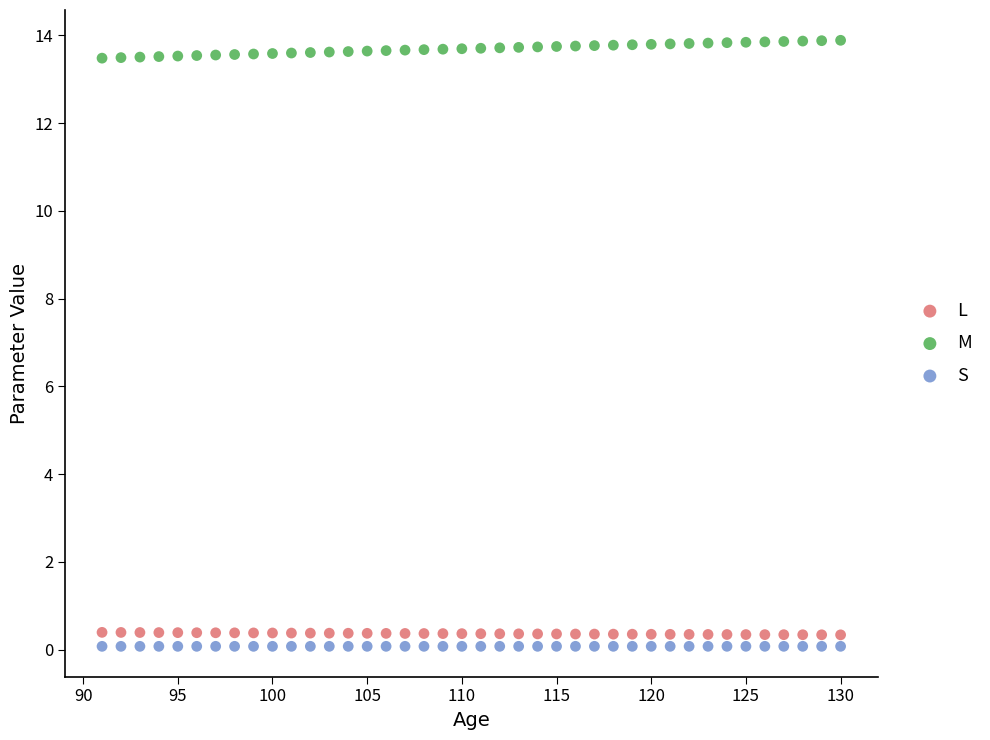

What are all the series names shown in the legend?

L, M, S